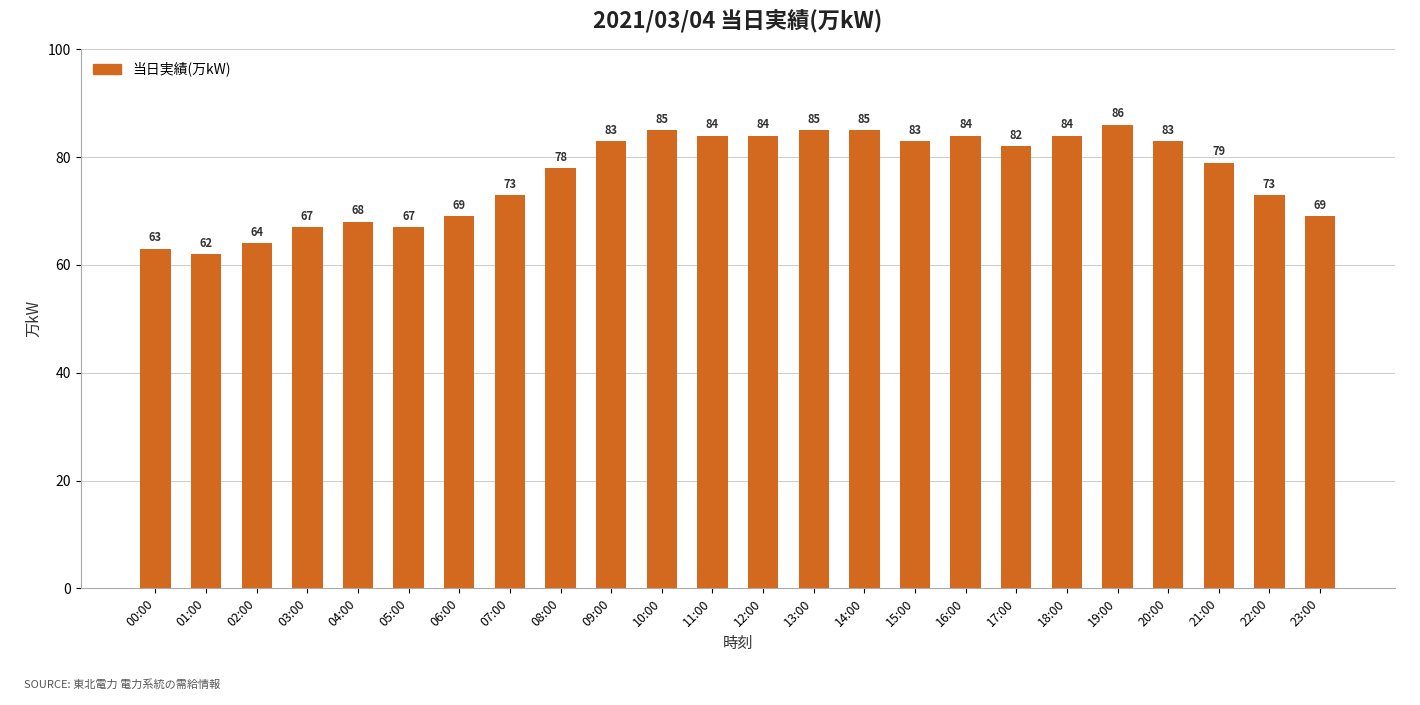

Reading left to right, transcribe all the data shown in this chart.

00:00=63	01:00=62	02:00=64	03:00=67	04:00=68	05:00=67	06:00=69	07:00=73	08:00=78	09:00=83	10:00=85	11:00=84	12:00=84	13:00=85	14:00=85	15:00=83	16:00=84	17:00=82	18:00=84	19:00=86	20:00=83	21:00=79	22:00=73	23:00=69